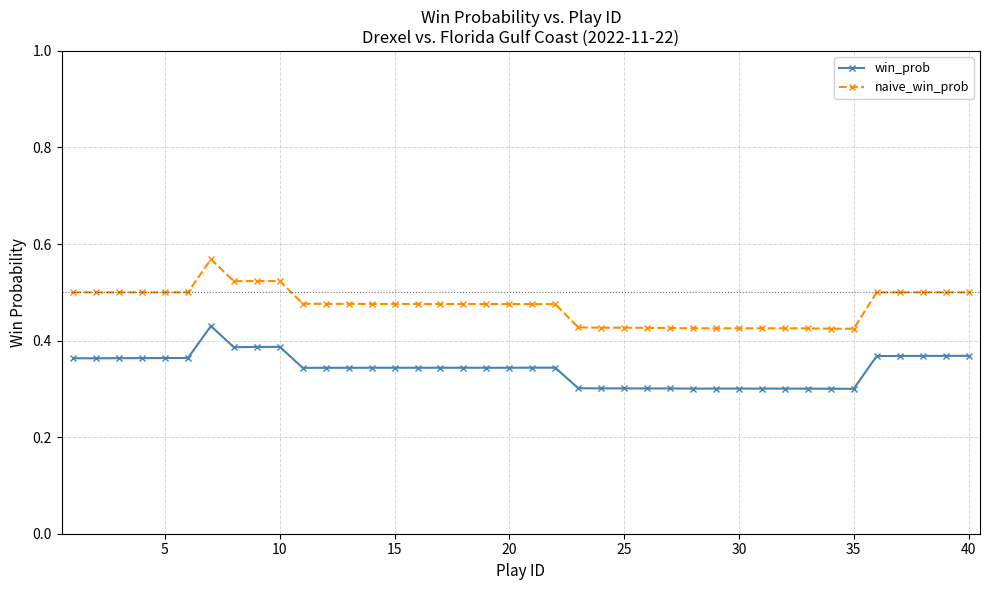

Which series has the largest total across all categories?

naive_win_prob